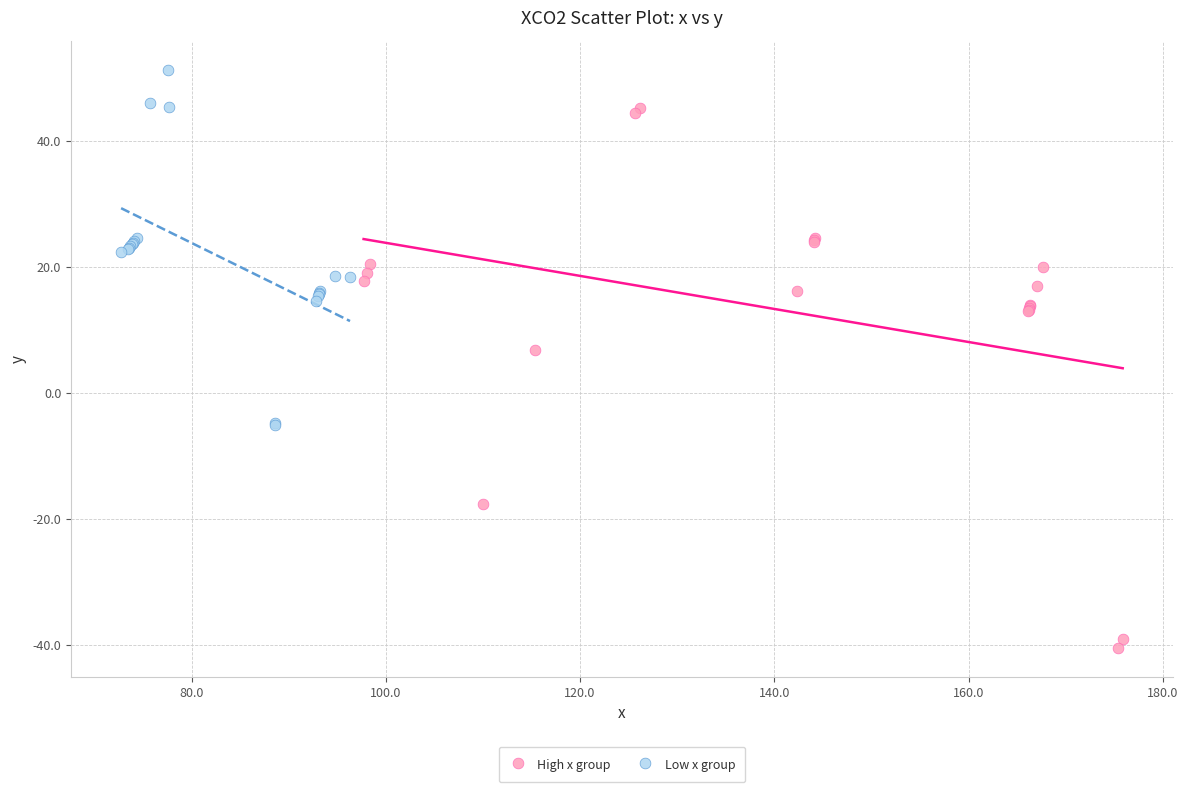

Which series has the largest Y range (max minus min)?

High x group